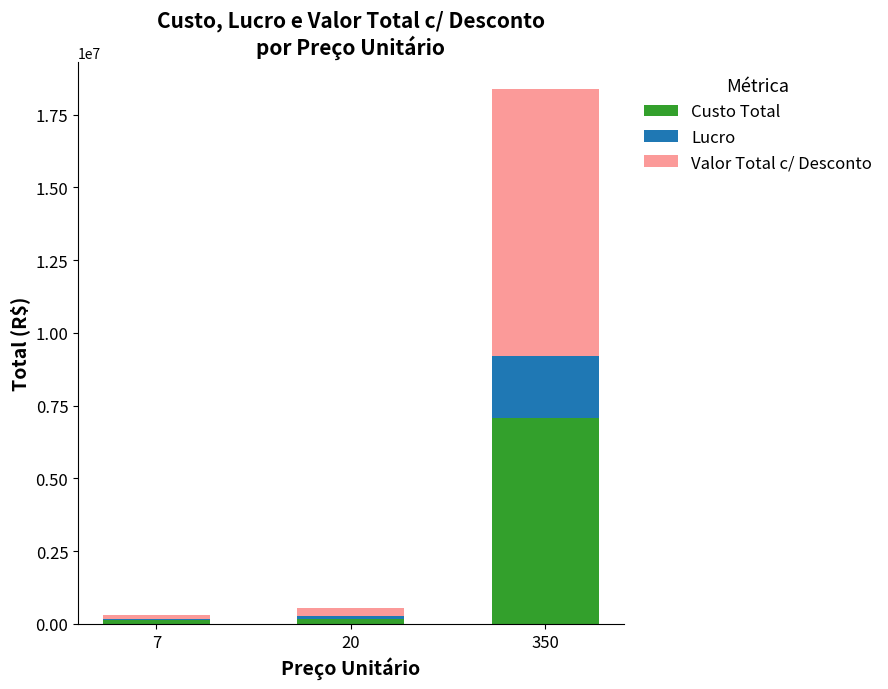

What is the sum of all Custo Total values?

7358912.0